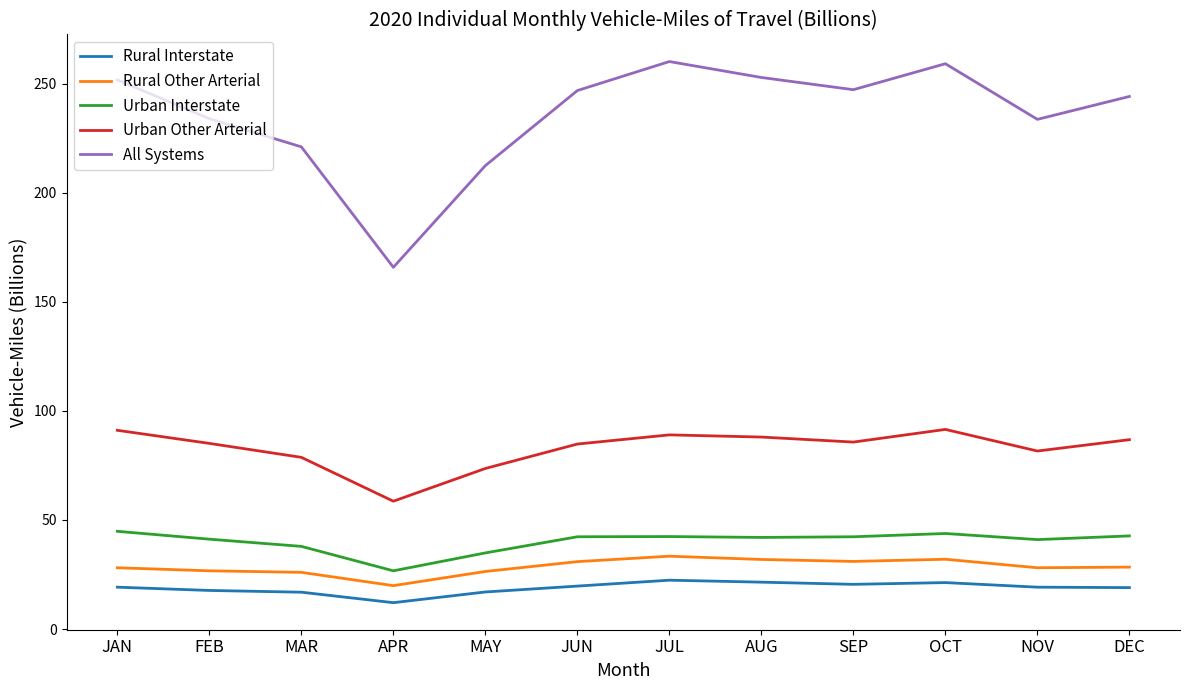

List the series in order of their peak value, lowest first.

Rural Interstate, Rural Other Arterial, Urban Interstate, Urban Other Arterial, All Systems